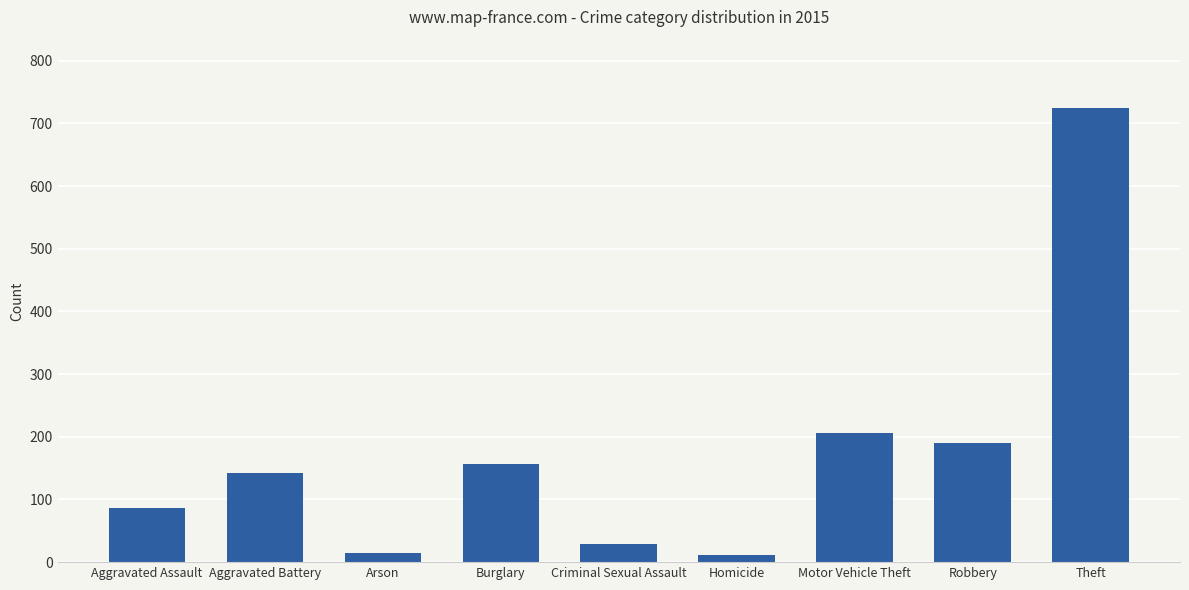

What position from the right is Aggravated Assault?

9